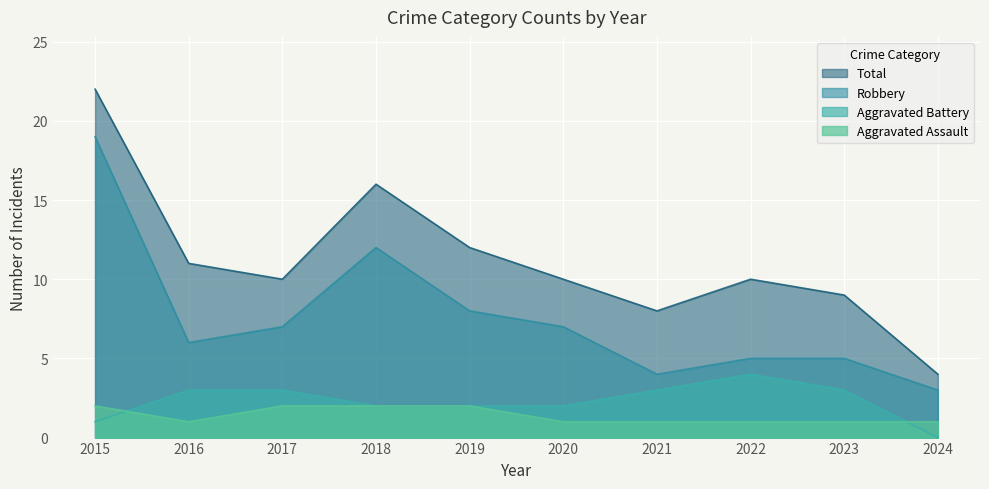

Reading left to right, transcribe all the data shown in this chart.

Aggravated Assault: 2015=2	2016=1	2017=2	2018=2	2019=2	2020=1	2021=1	2022=1	2023=1	2024=1
Aggravated Battery: 2015=1	2016=3	2017=3	2018=2	2019=2	2020=2	2021=3	2022=4	2023=3	2024=0
Robbery: 2015=19	2016=6	2017=7	2018=12	2019=8	2020=7	2021=4	2022=5	2023=5	2024=3
Total: 2015=22	2016=11	2017=10	2018=16	2019=12	2020=10	2021=8	2022=10	2023=9	2024=4